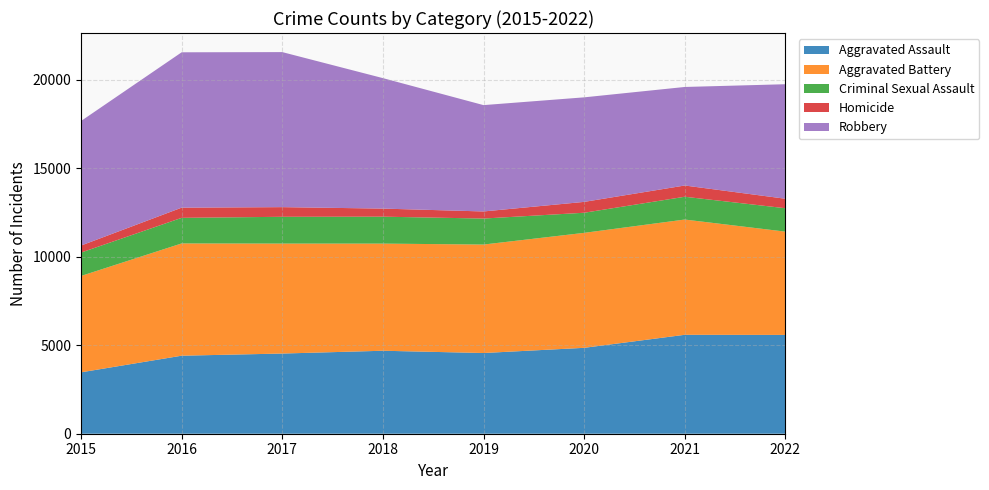

Reading left to right, transcribe all the data shown in this chart.

Aggravated Assault: 3471	4411	4533	4691	4563	4856	5593	5586
Aggravated Battery: 5448	6347	6217	6057	6132	6500	6516	5839
Criminal Sexual Assault: 1322	1447	1514	1523	1470	1137	1288	1323
Homicide: 397	576	546	457	401	614	636	537
Robbery: 7041	8783	8765	7376	6012	5910	5571	6474